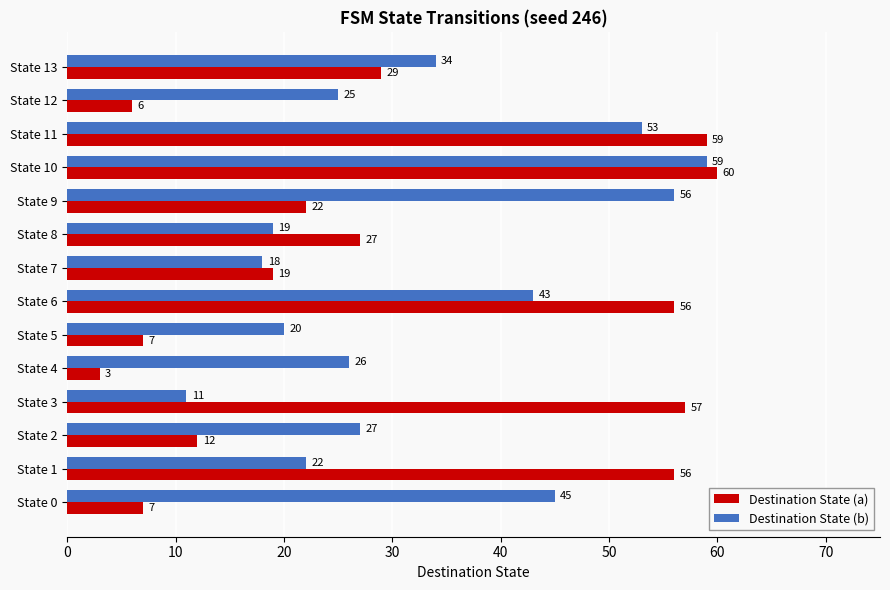

What is the average value of the Destination State (a) series?

30